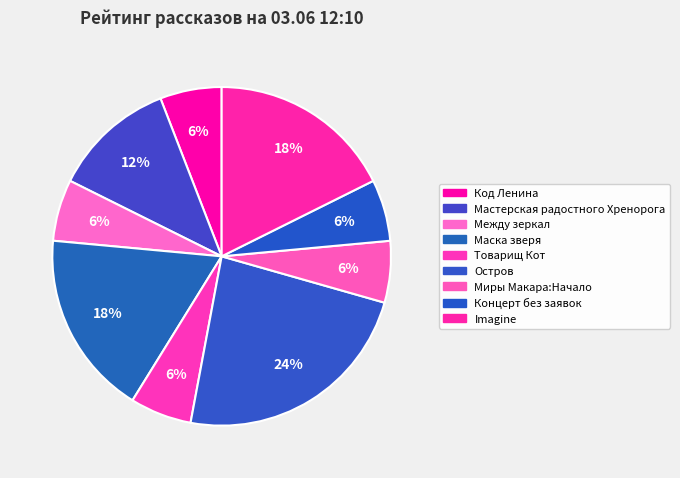

How many slices are in this pie chart?

9